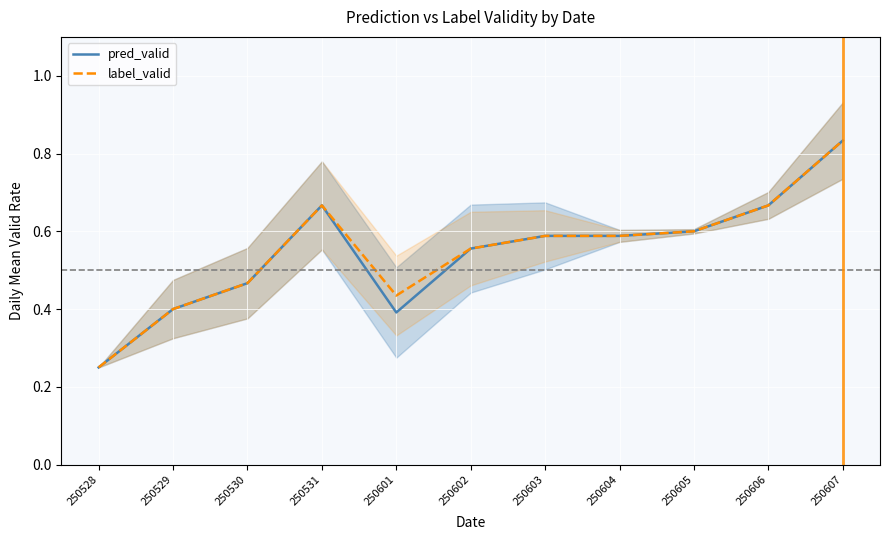

Where is the first local minimum for label_valid?

250601